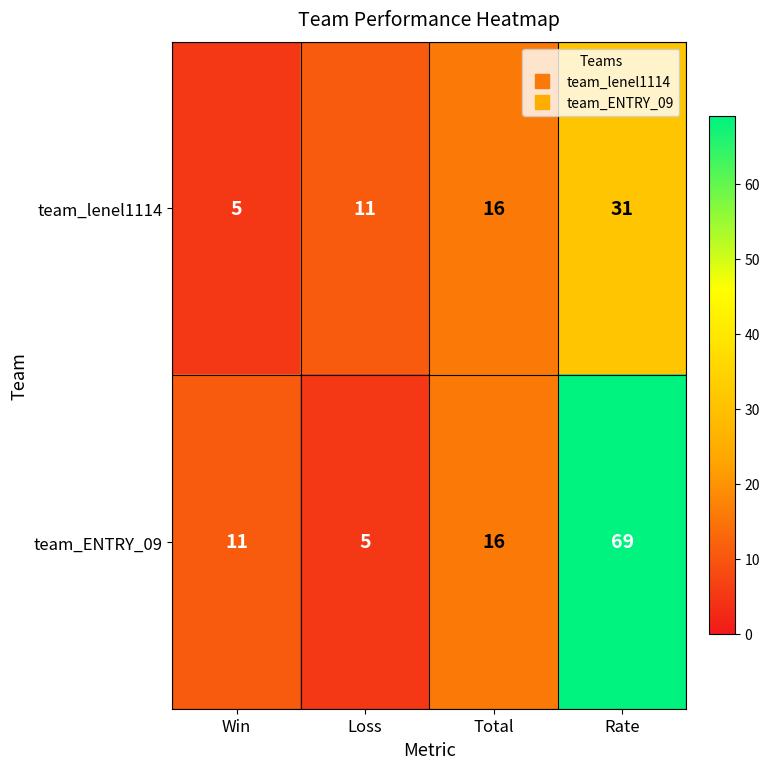

Which series changed the most between Loss and Rate?

team_ENTRY_09